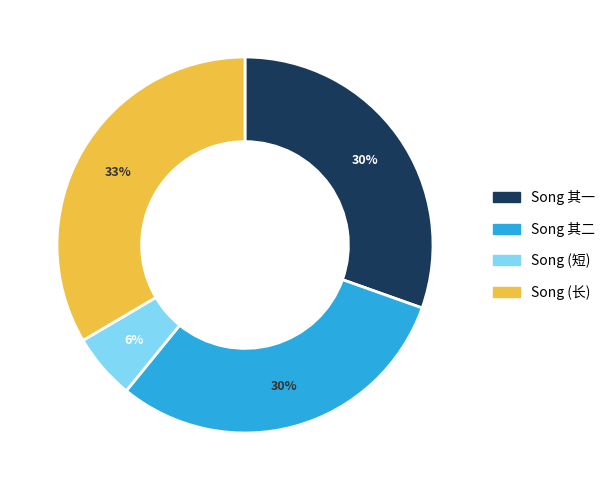

Is there any slice that represents more than half of the pie?

No